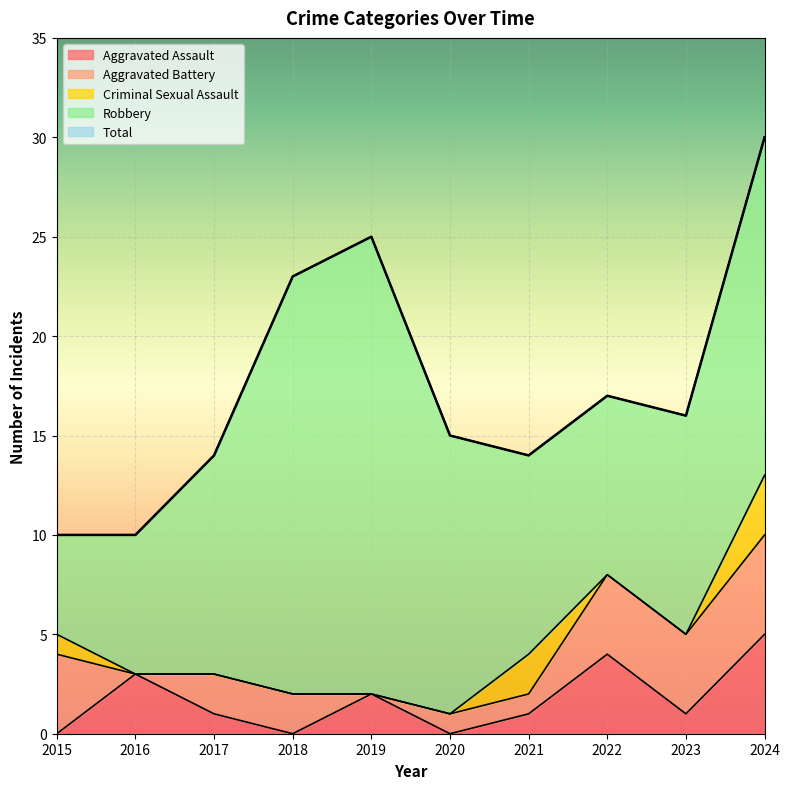

Between which two adjacent categories do Aggravated Battery and Aggravated Assault first intersect?

2015 and 2016